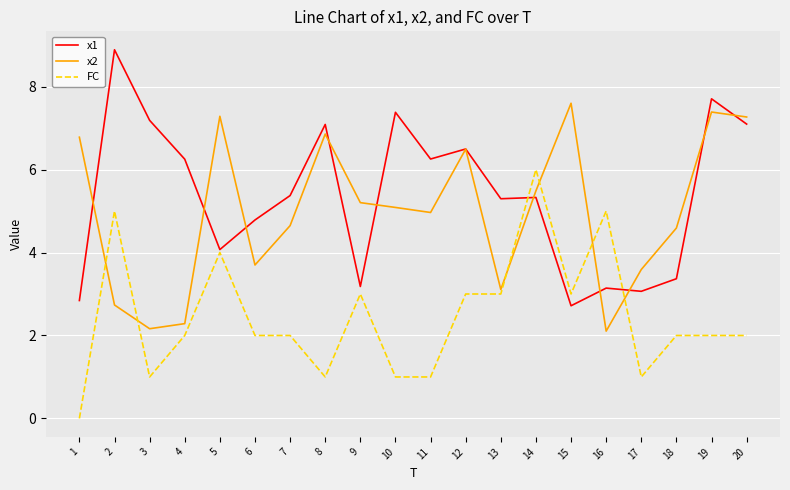

Which label corresponds to the smallest value in the chart?

1